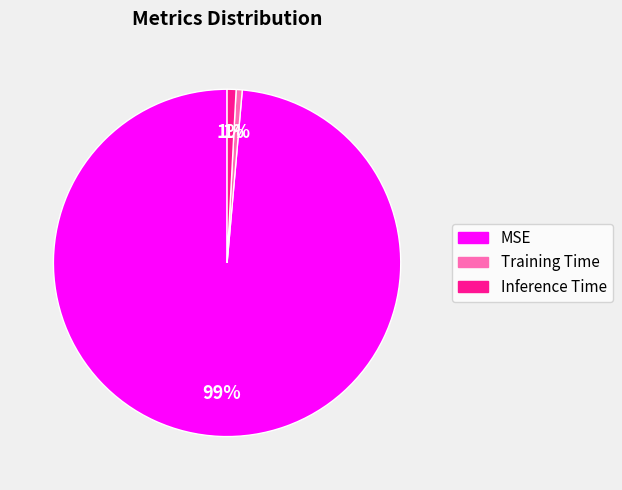

Which has a higher value, MSE or Training Time?

MSE